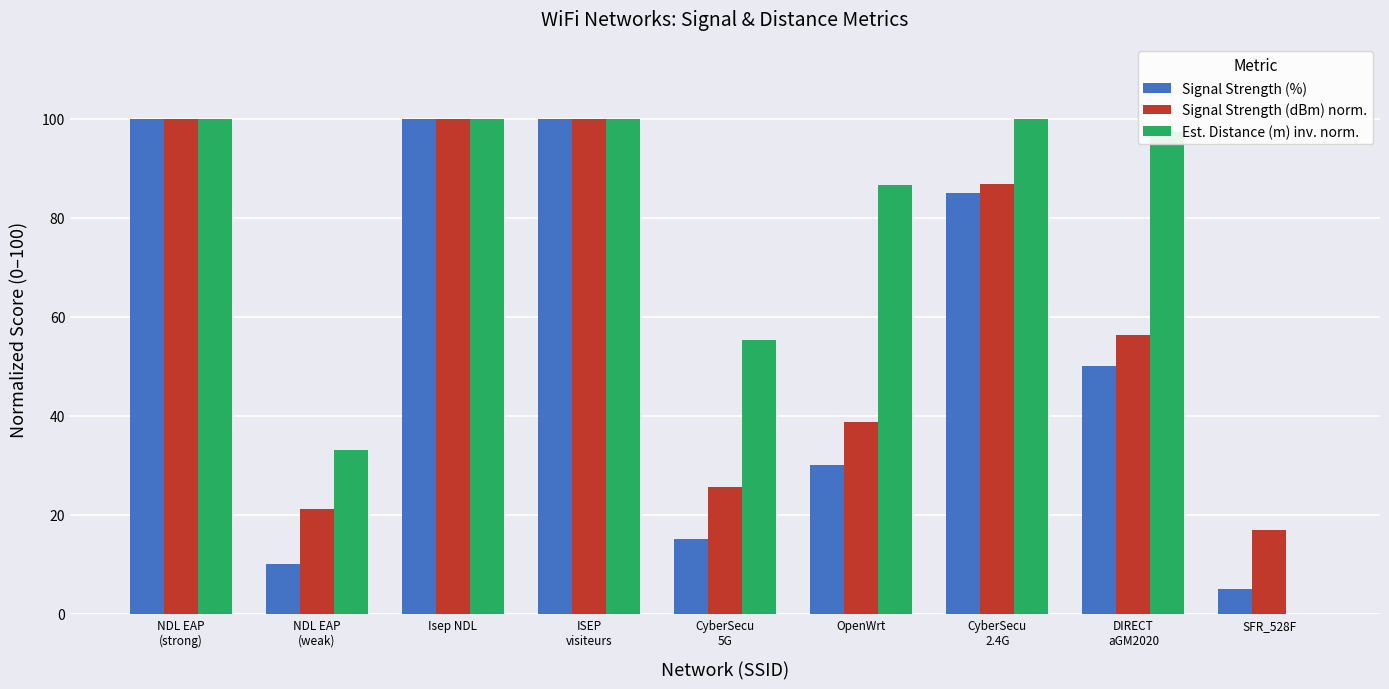

What is the total value across all series at Isep NDL?

300.0